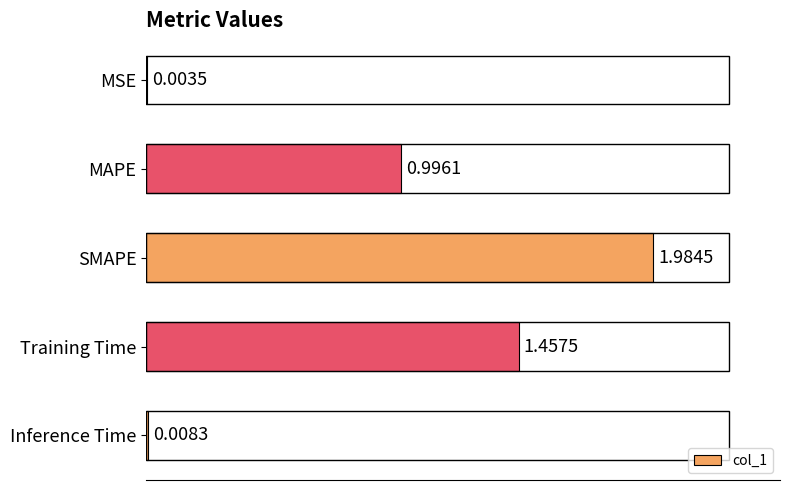

What is the change in value from MAPE to Inference Time?

-1.0